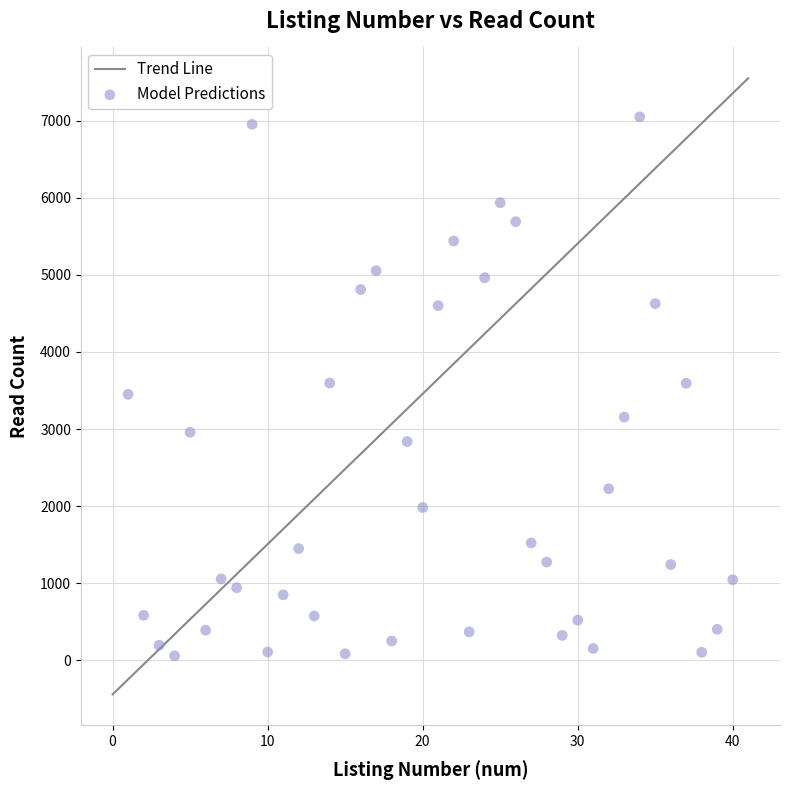

What is the range of Y values (max minus min)?

6991